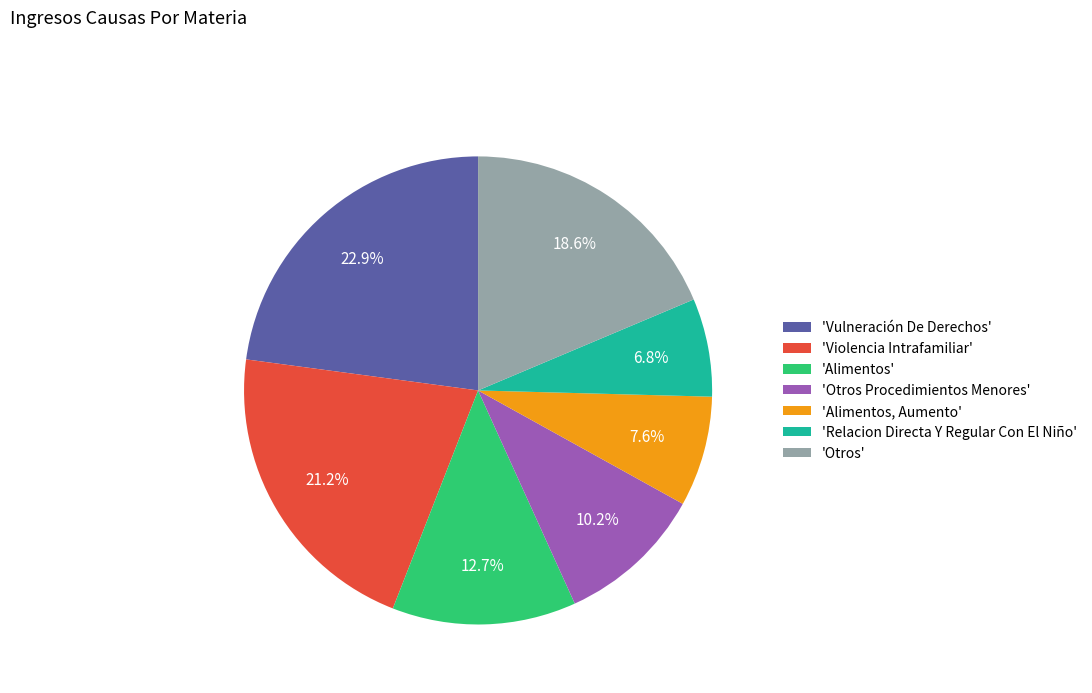

Rank the categories by value from highest to lowest.

'Vulneración De Derechos', 'Violencia Intrafamiliar', 'Otros', 'Alimentos', 'Otros Procedimientos Menores', 'Alimentos, Aumento', 'Relacion Directa Y Regular Con El Niño'